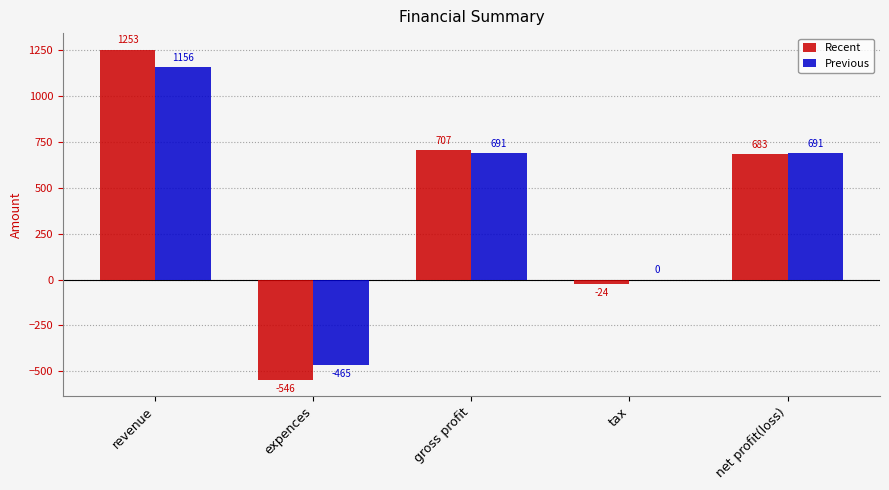

What are all the series names shown in the legend?

Recent, Previous